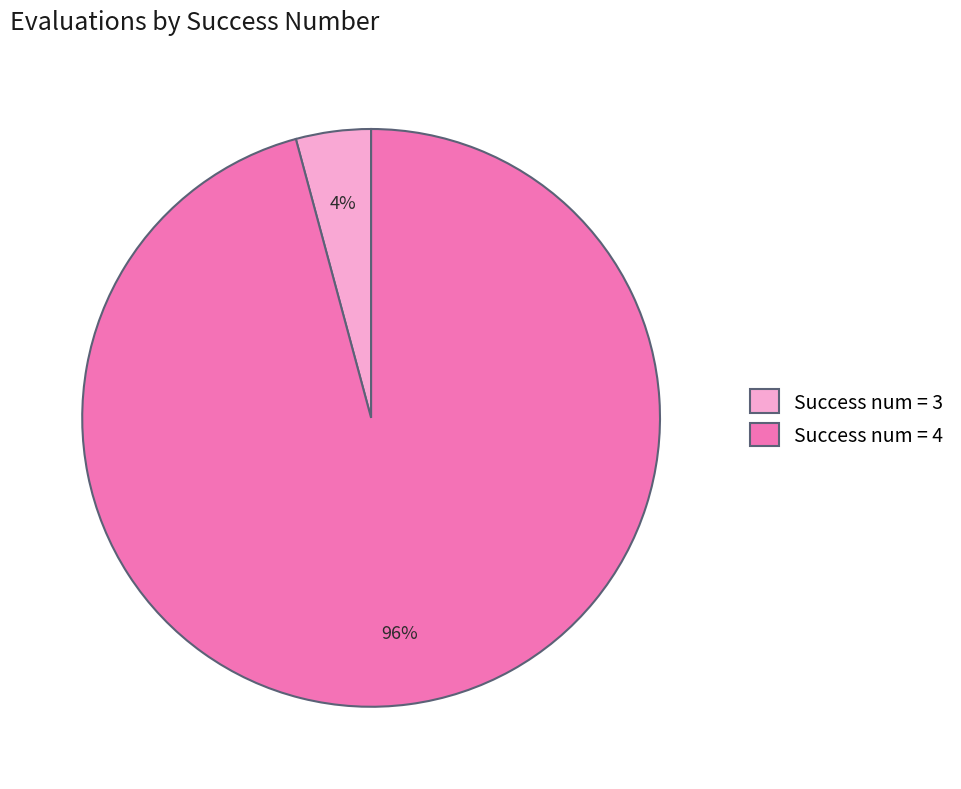

How many segments does this pie chart have?

2